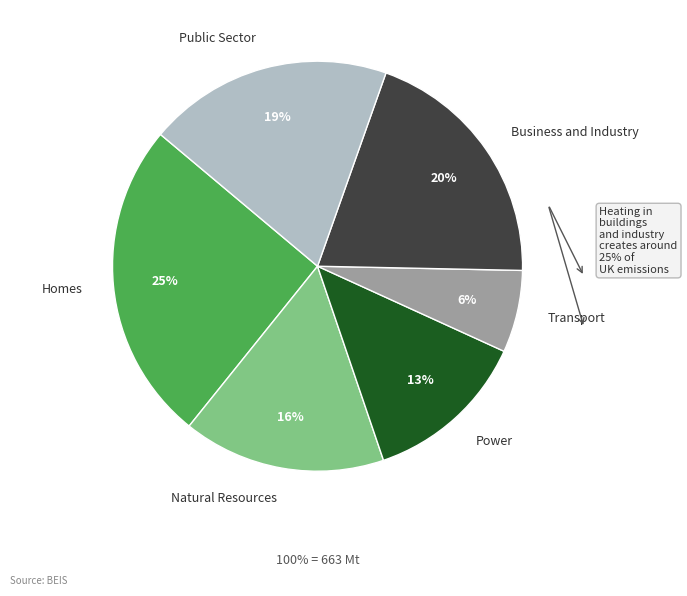

True or false: Power accounts for 13% of the total.

True